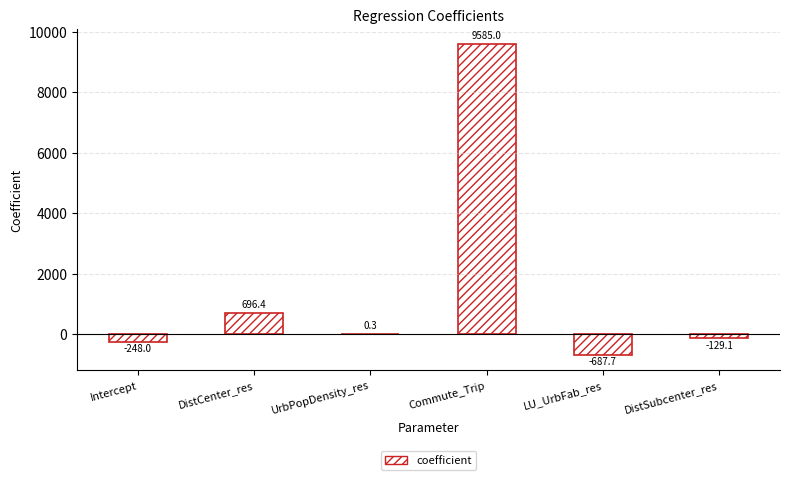

At which label does the data first exceed 0?

DistCenter_res